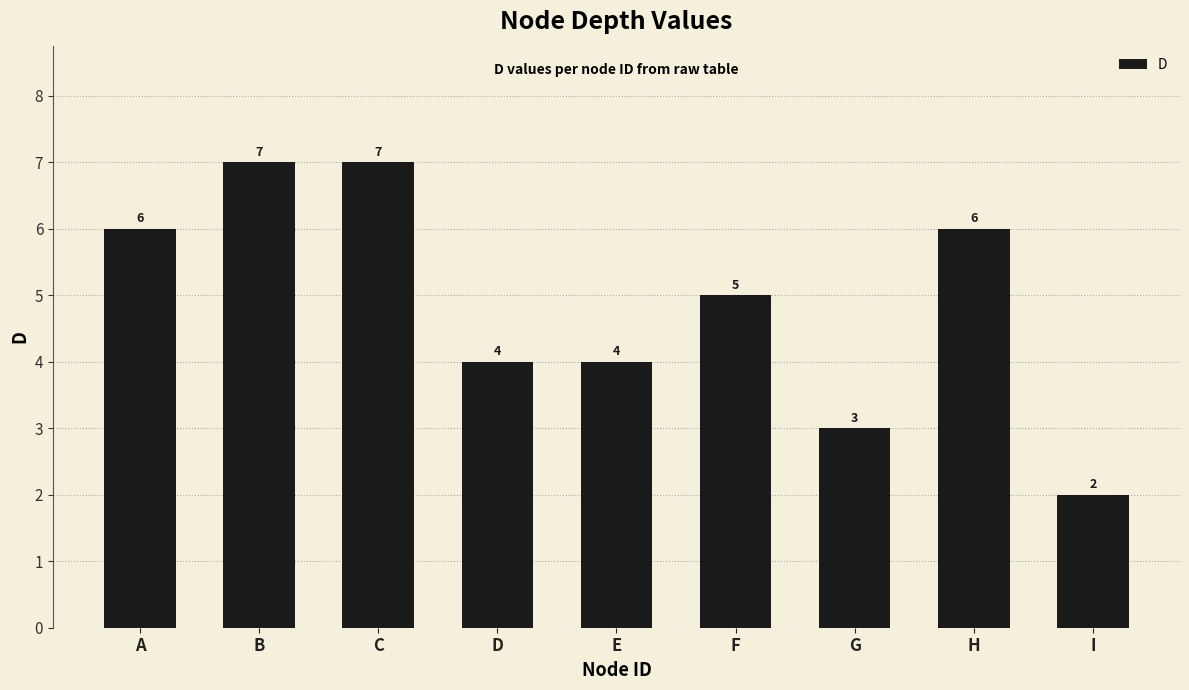

True or false: the data shows 3 at G.

True